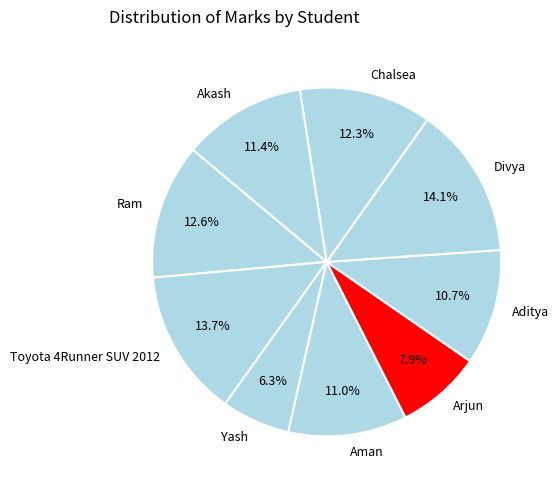

Is it true that Chalsea is 6% of the pie?

False